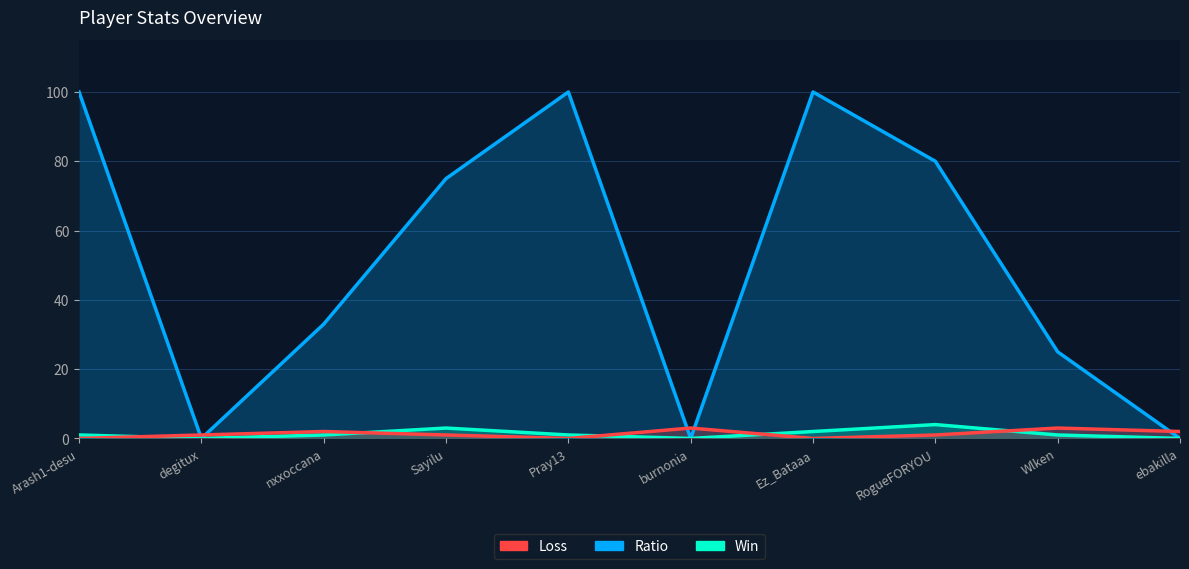

What is the value of the Win point at the 1st from the left?

1